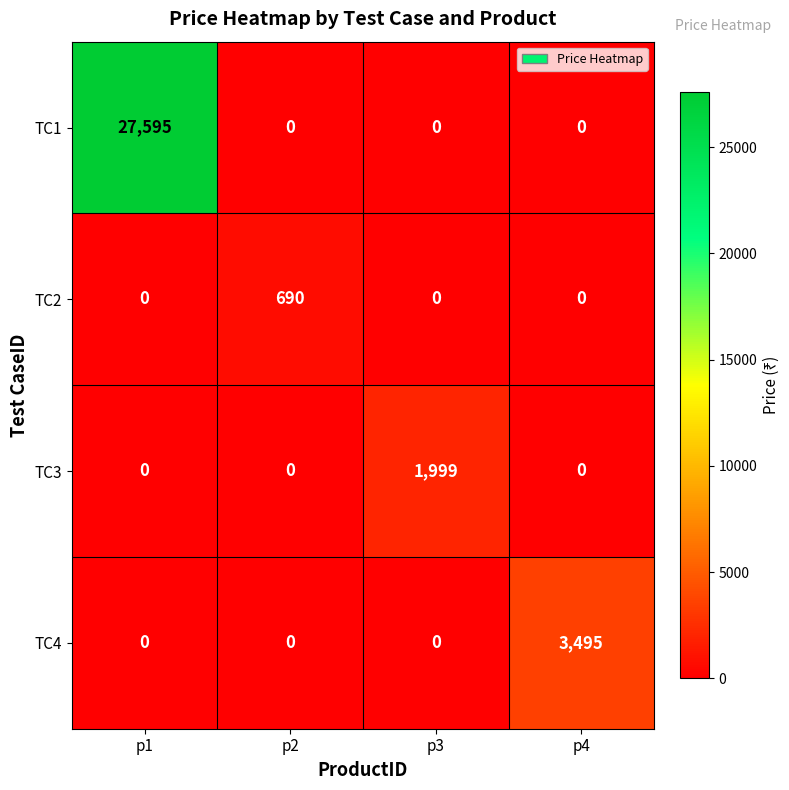

List the series in order of their peak value, lowest first.

TC2, TC3, TC4, TC1